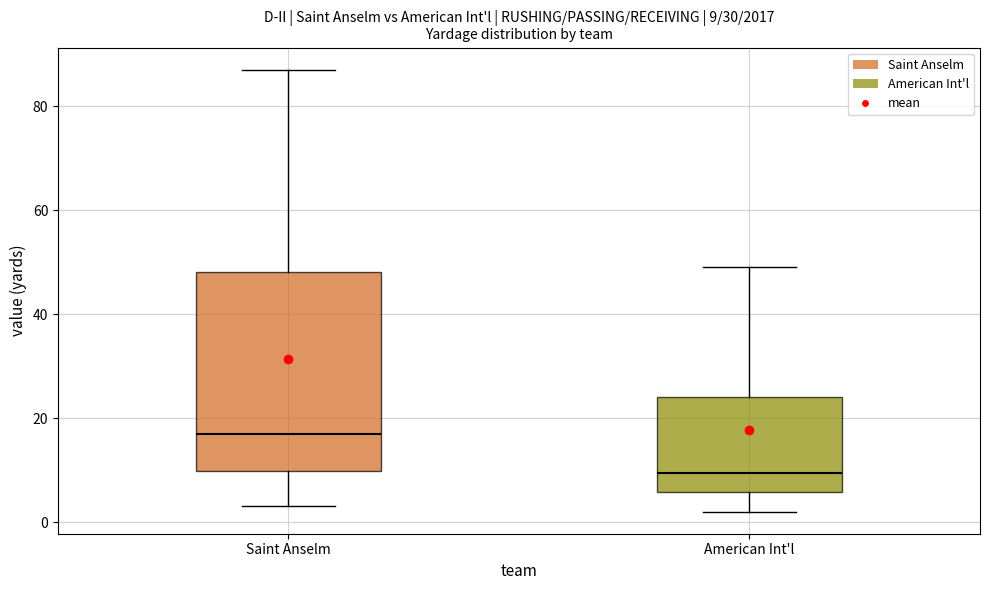

Which box is the tallest, from its lower edge to its upper edge?

Saint Anselm